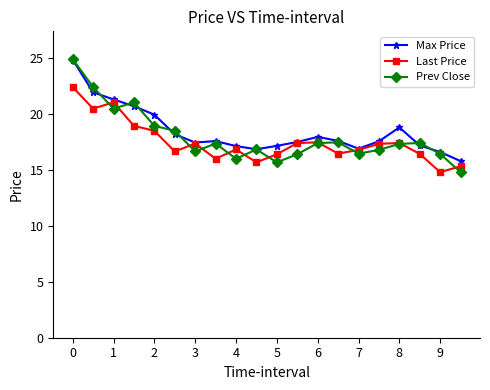

What is the difference between the second highest and second lowest values in the Max Price series?

5.3